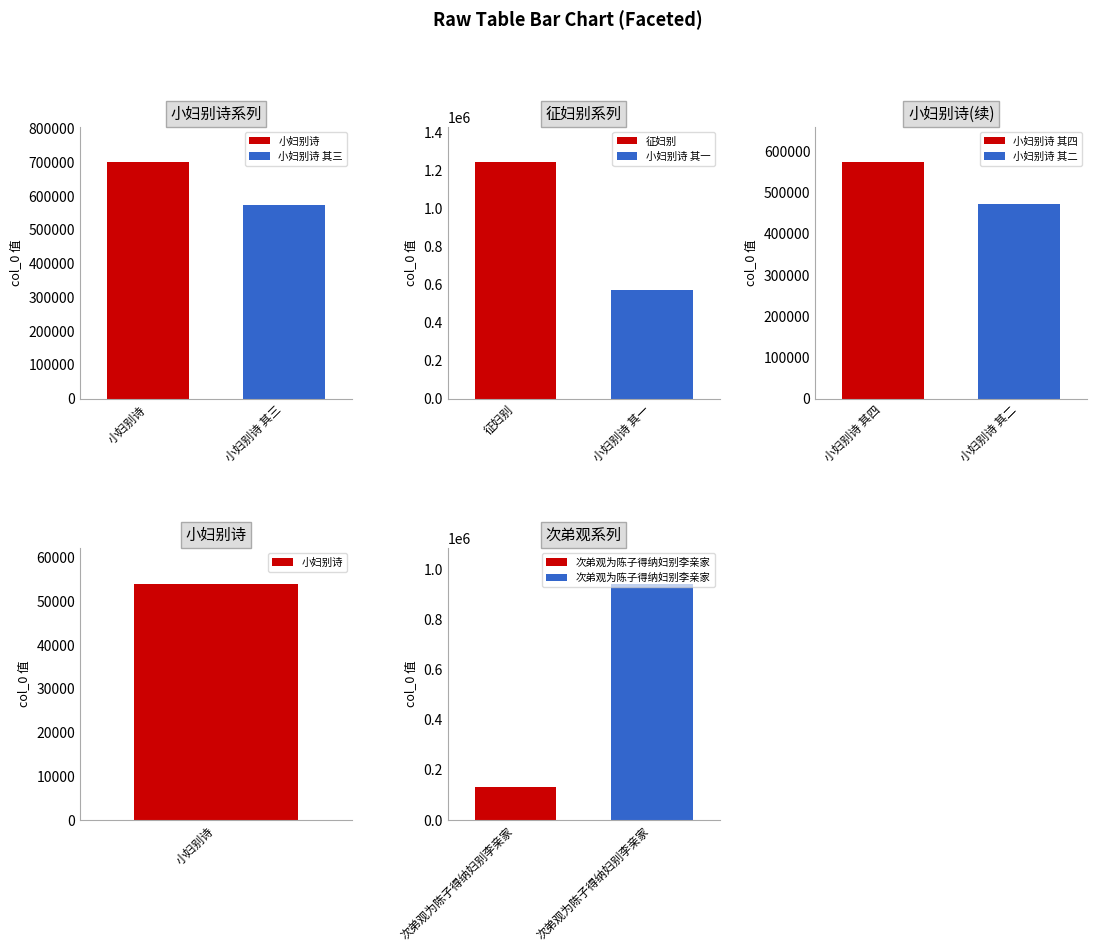

What is the label of the 2nd bar from the left?

小妇别诗 其三